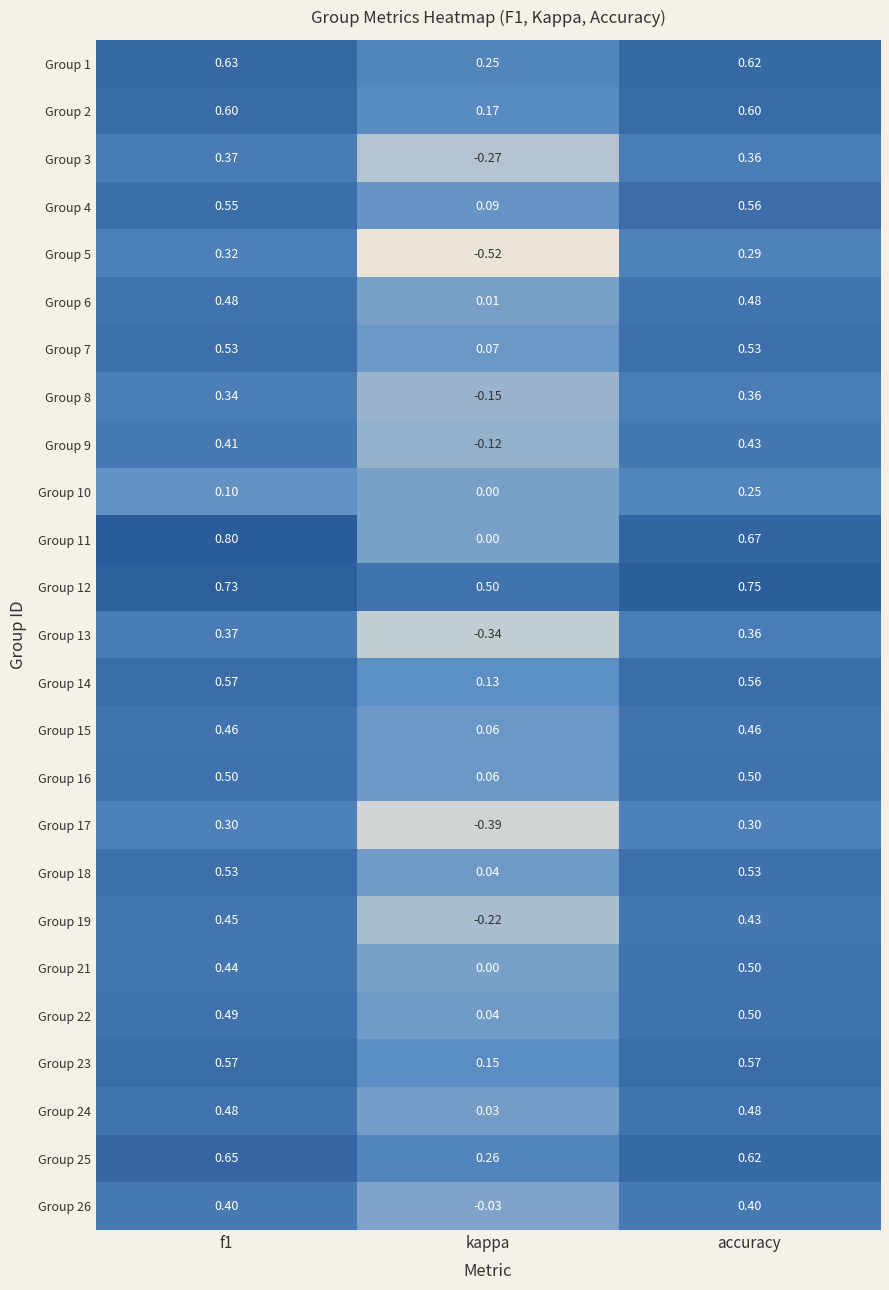

At which category does the chart reach its minimum across all series?

kappa